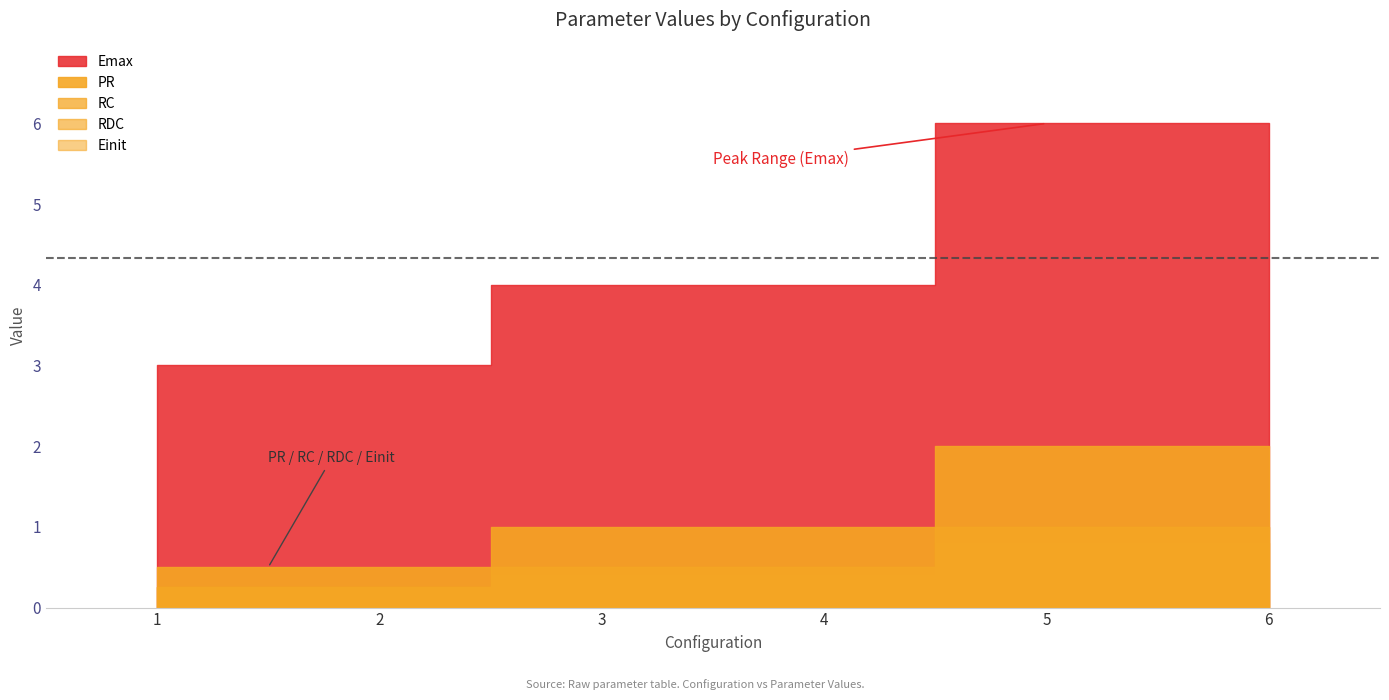

Reading left to right, what are all the values shown in this chart?

PR: 1=0.5	2=0.5	3=1.0	4=1.0	5=2.0	6=2.0
RC: 1=0.2	2=0.2	3=0.5	4=0.5	5=1.0	6=1.0
RDC: 1=0.2	2=0.2	3=0.5	4=0.5	5=1.0	6=1.0
Einit: 1=0.2	2=0.2	3=0.4	4=0.4	5=0.8	6=0.8
Emax: 1=3.0	2=3.0	3=4.0	4=4.0	5=6.0	6=6.0